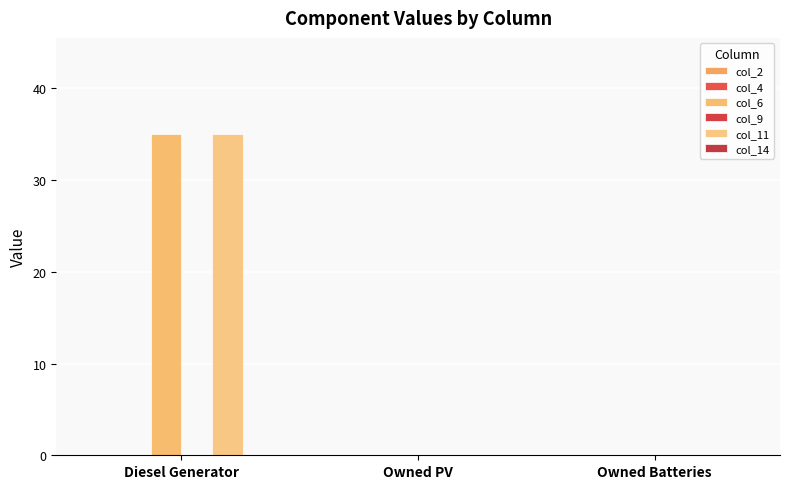

How many groups of bars are there?

3